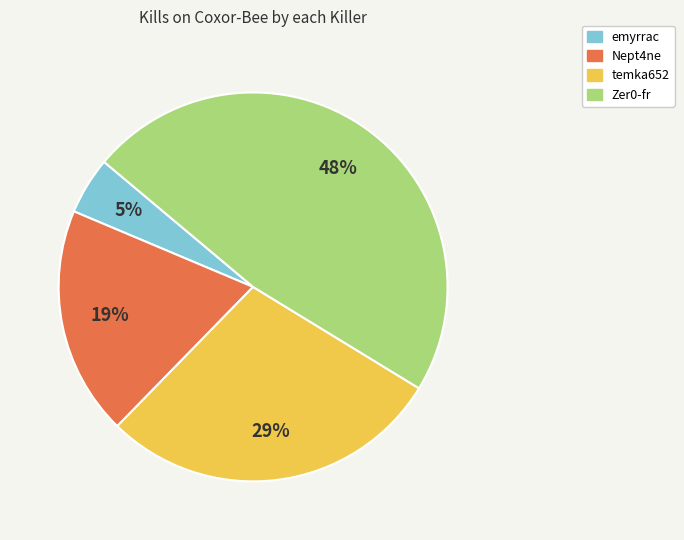

Is there a majority slice in this chart?

No